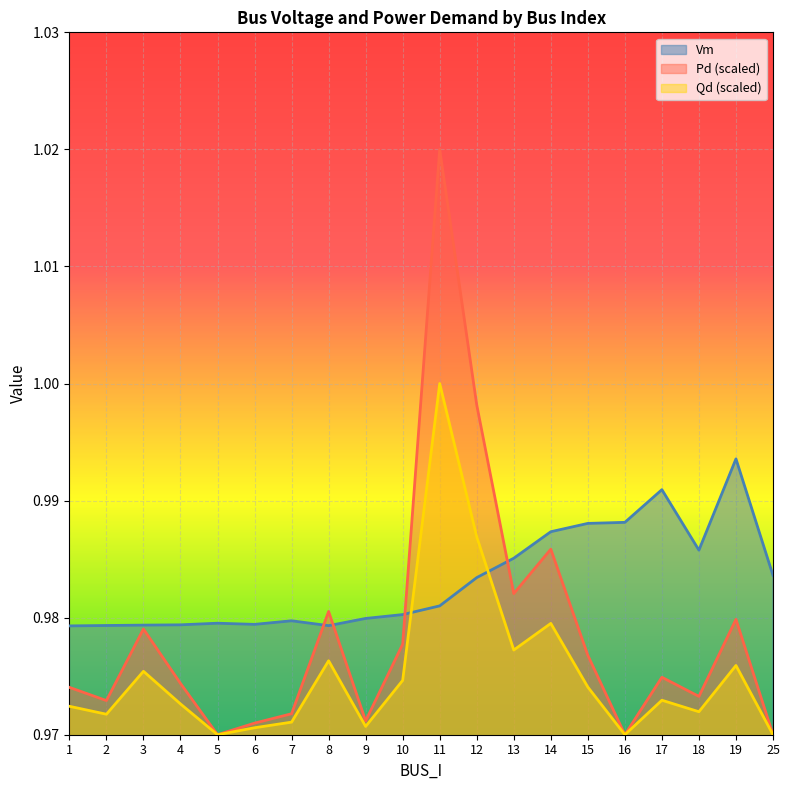

At how many categories does at least one series exceed 1?

1